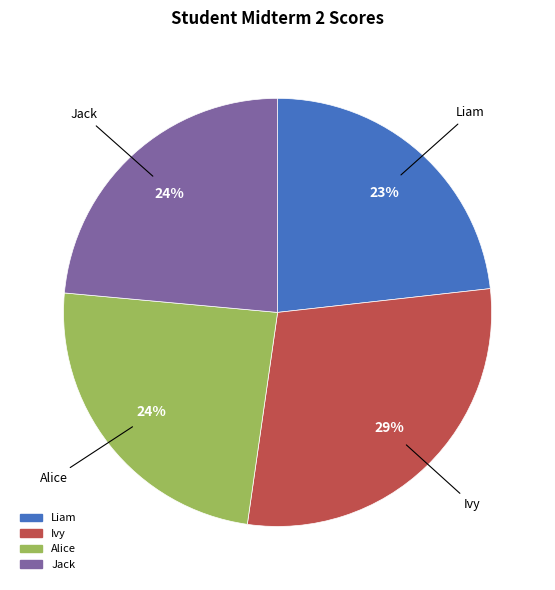

Combined, do Alice and Liam account for over 50%?

No